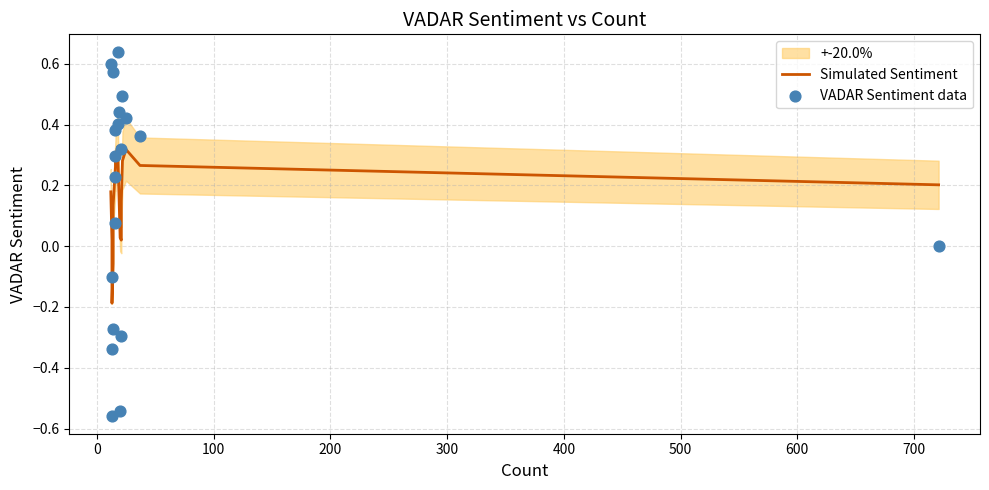

Which series has the largest total across all categories?

Simulated Sentiment